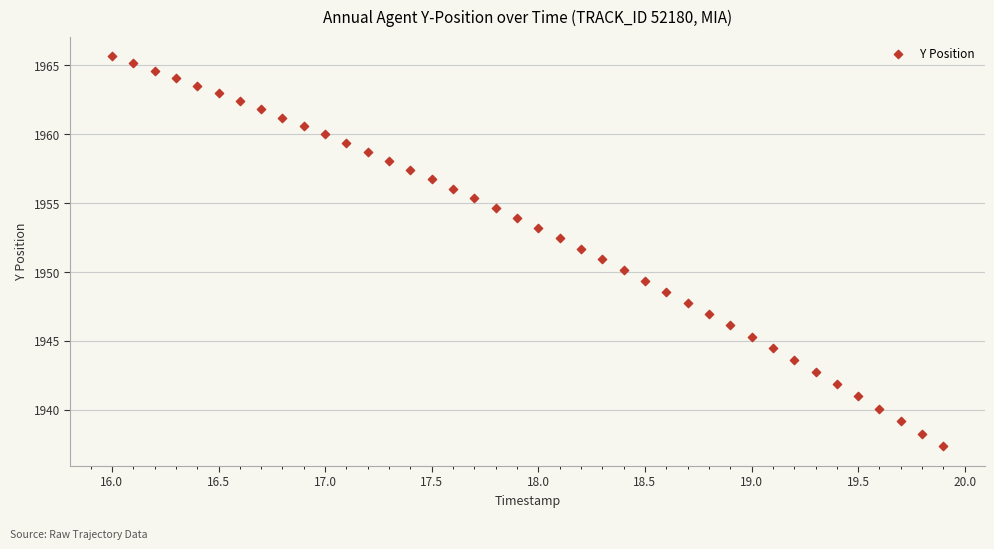

What is the range of Y values (max minus min)?

28.3